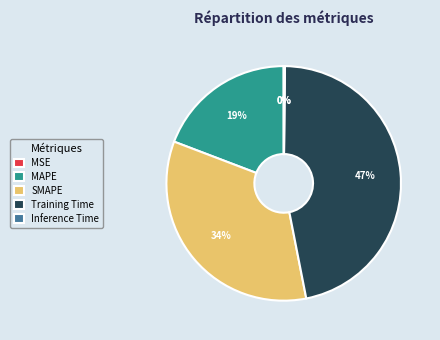

To the nearest percent, what is the average slice percentage?

20%